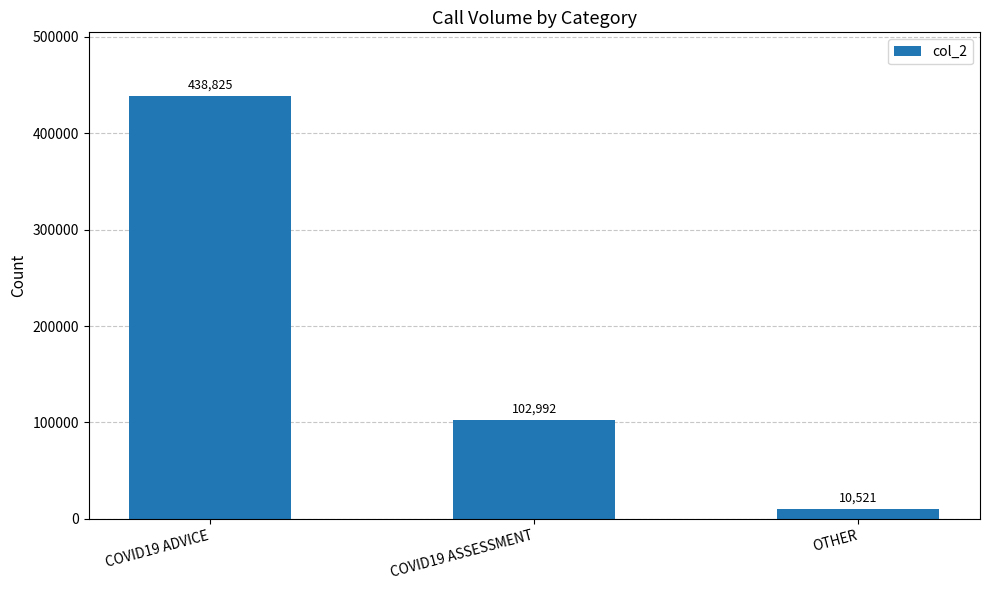

What is the greatest value displayed?

438825